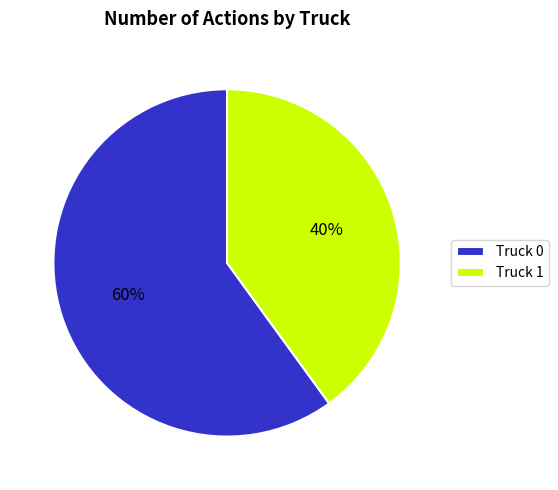

Count the number of slices in the pie.

2